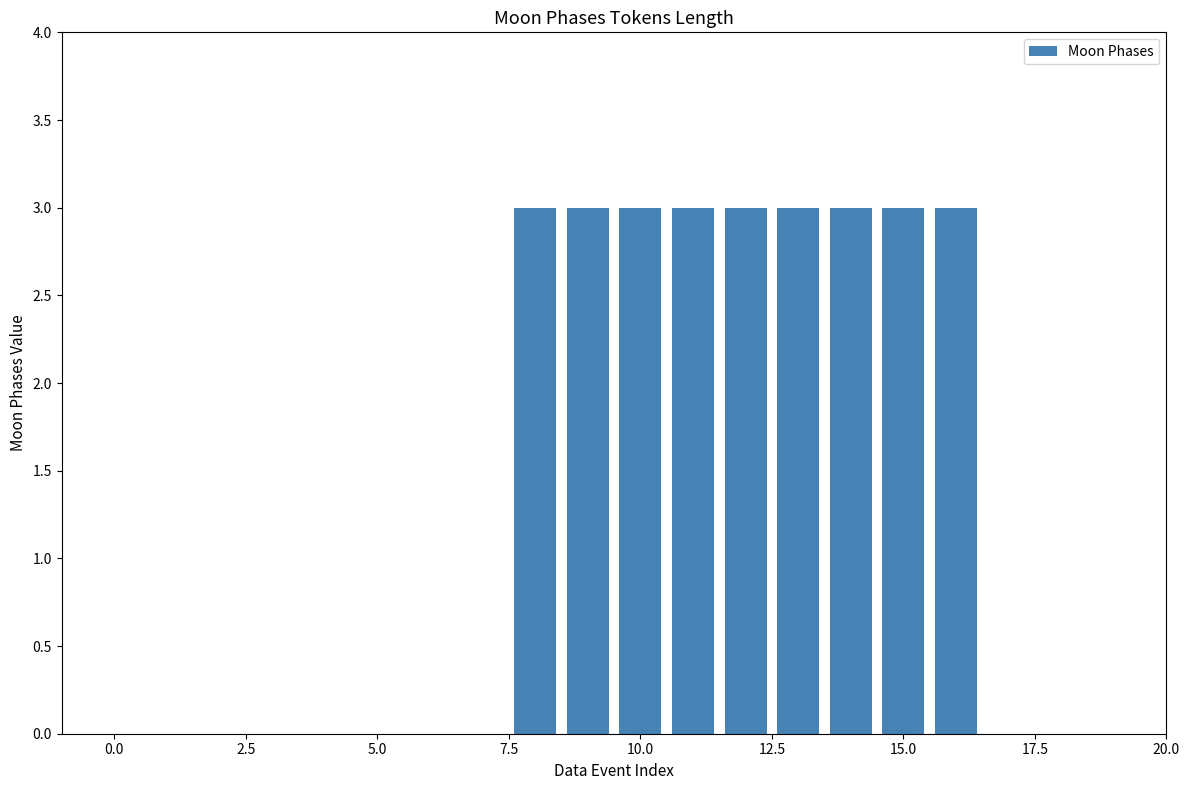

Count the number of categories in the chart.

20